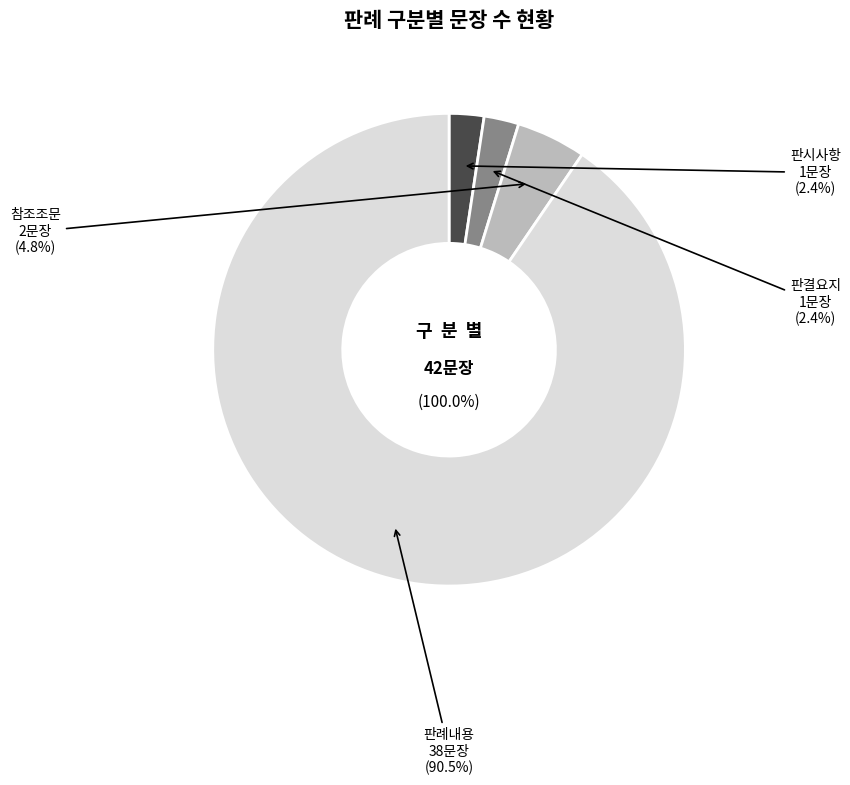

What percentage do 판례내용 and 판시사항 together represent?

92.9%